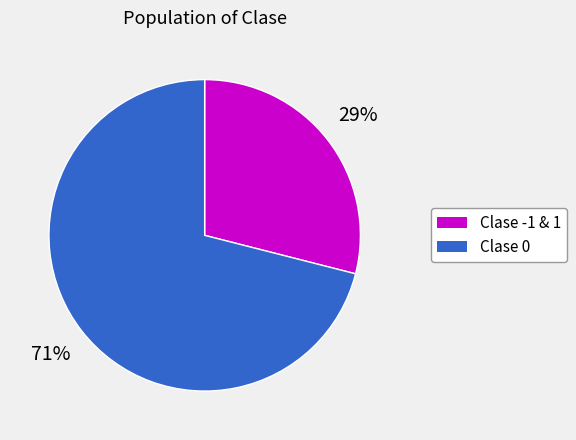

Count the number of slices in the pie.

2